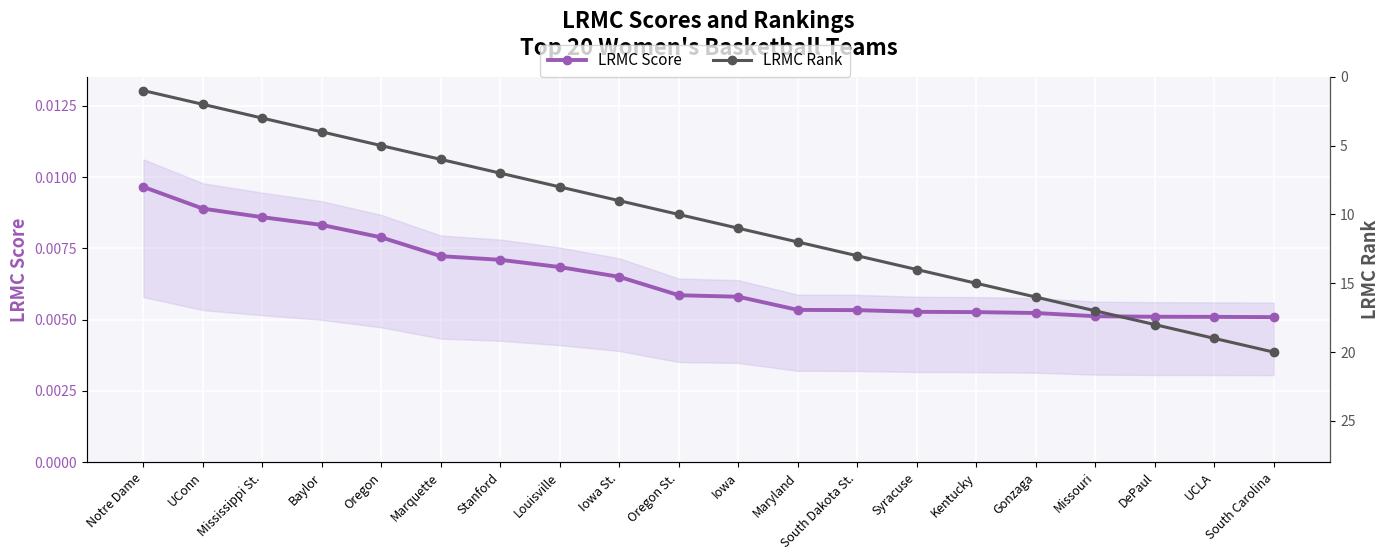

Is it true that LRMC Score equals 0.0 at South Dakota St.?

False